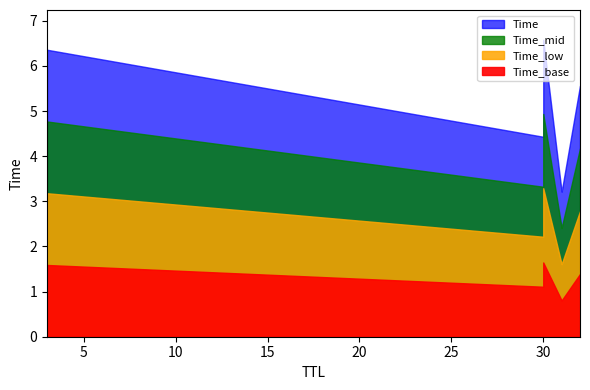

Count the number of categories in the chart.

6